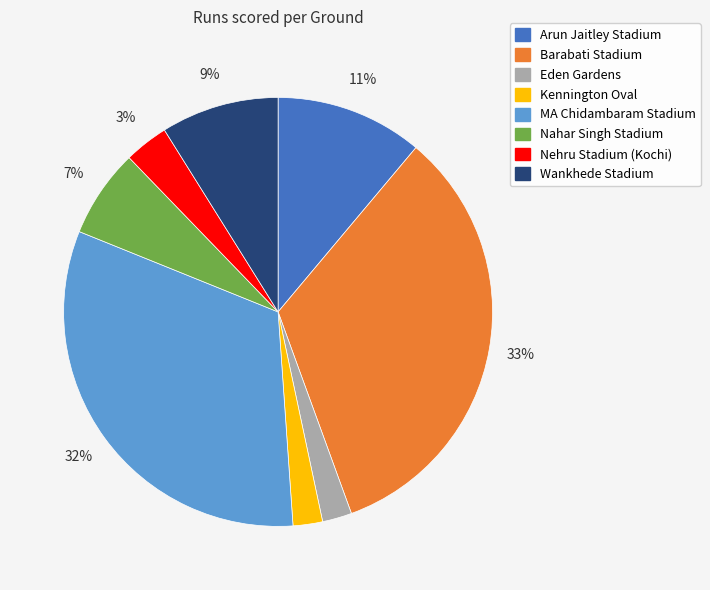

What percentage is the Barabati Stadium slice, to the nearest percent?

33%